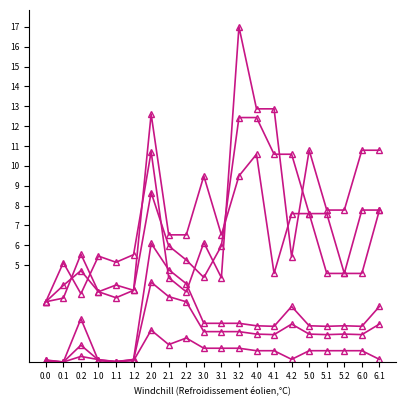

Is this an area chart (filled region under the line)?

No